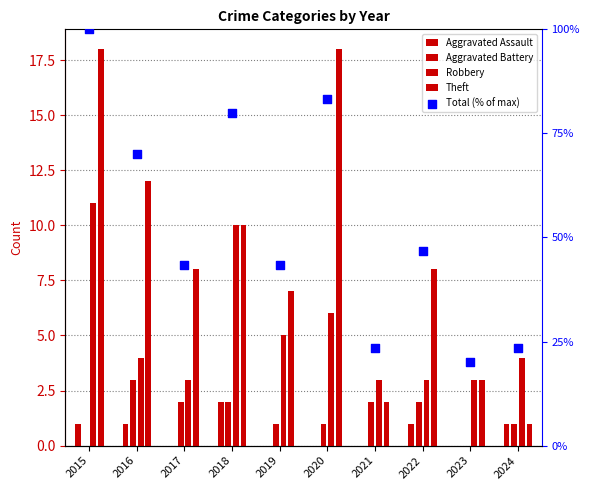

What are all the series names shown in the legend?

Aggravated Assault, Aggravated Battery, Robbery, Theft, Total (% of max)